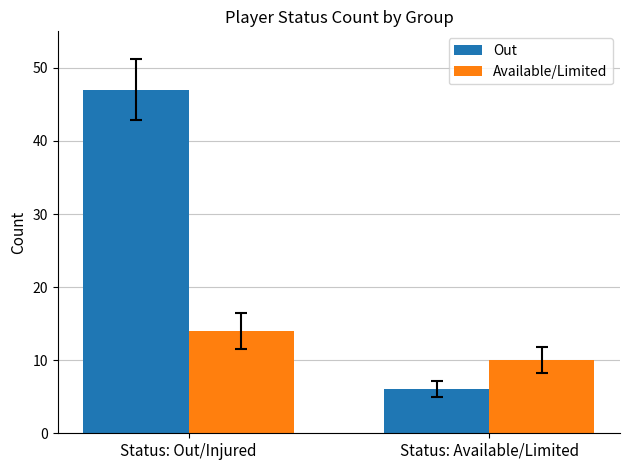

What is the average value of the Available/Limited series?

12